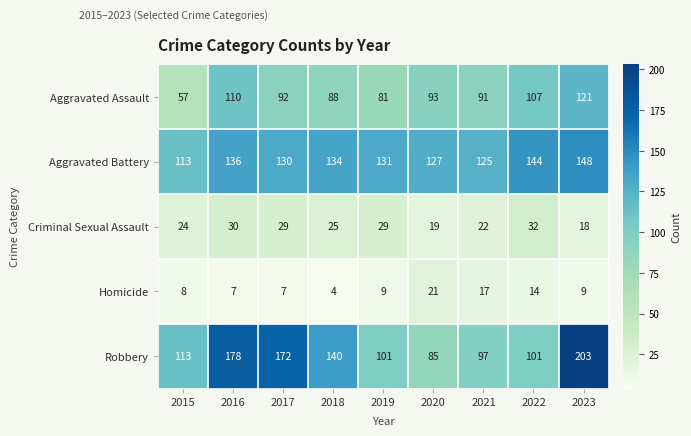

How many categories are shown in the chart?

9